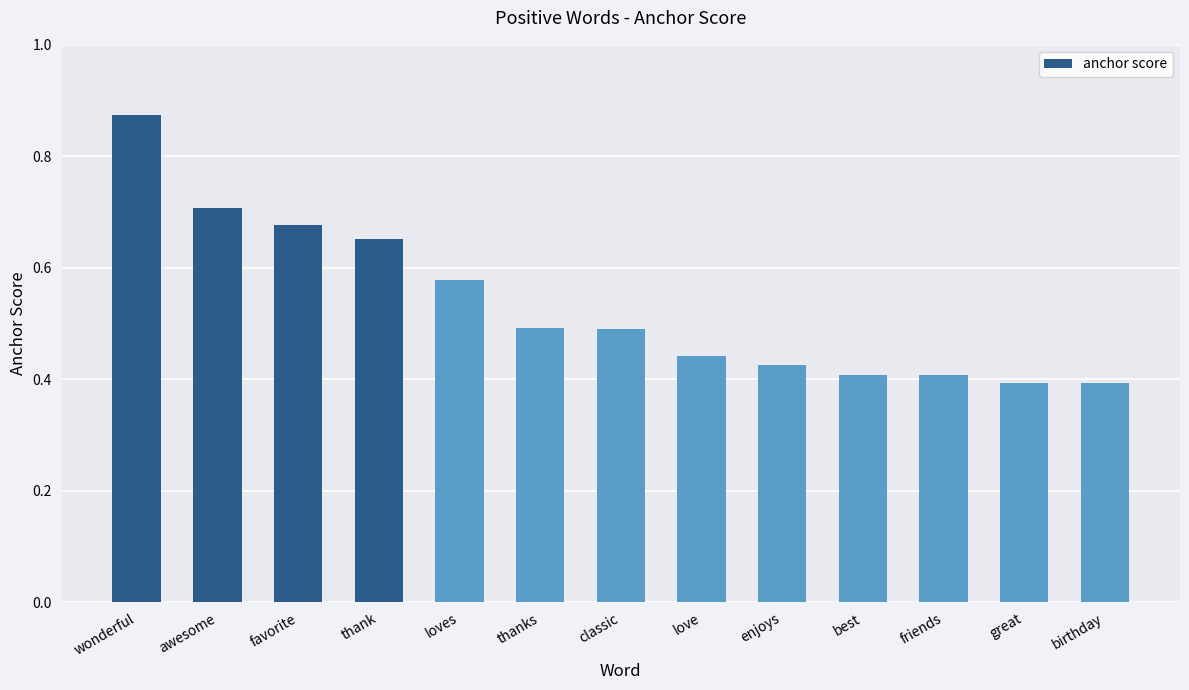

Does the chart contain any negative values?

No